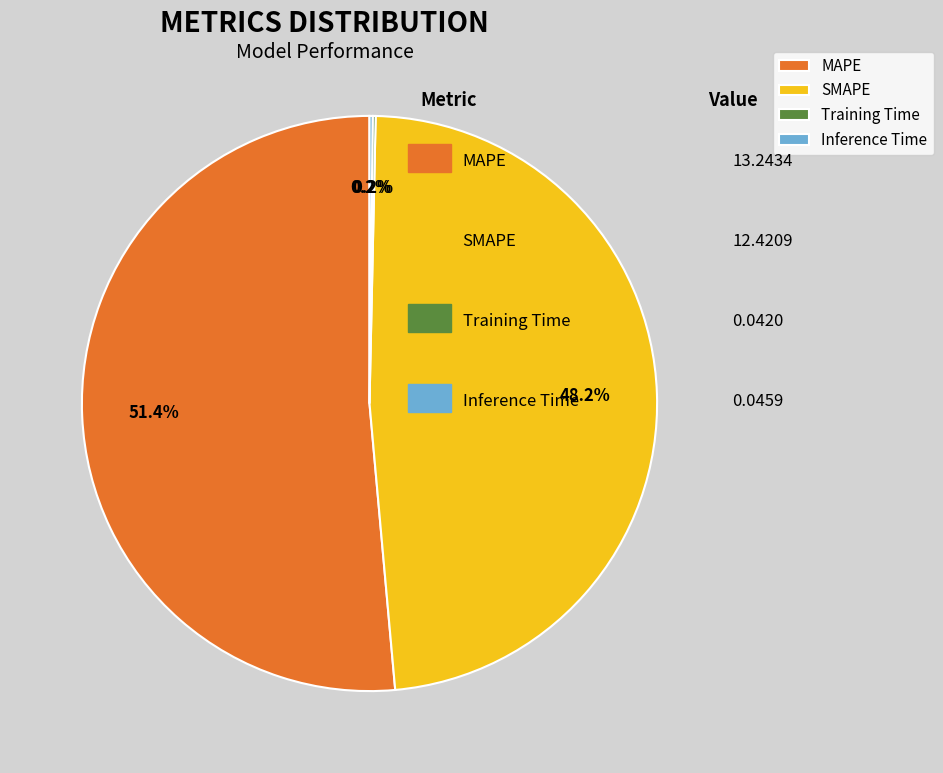

Between MAPE and SMAPE, which is larger?

MAPE